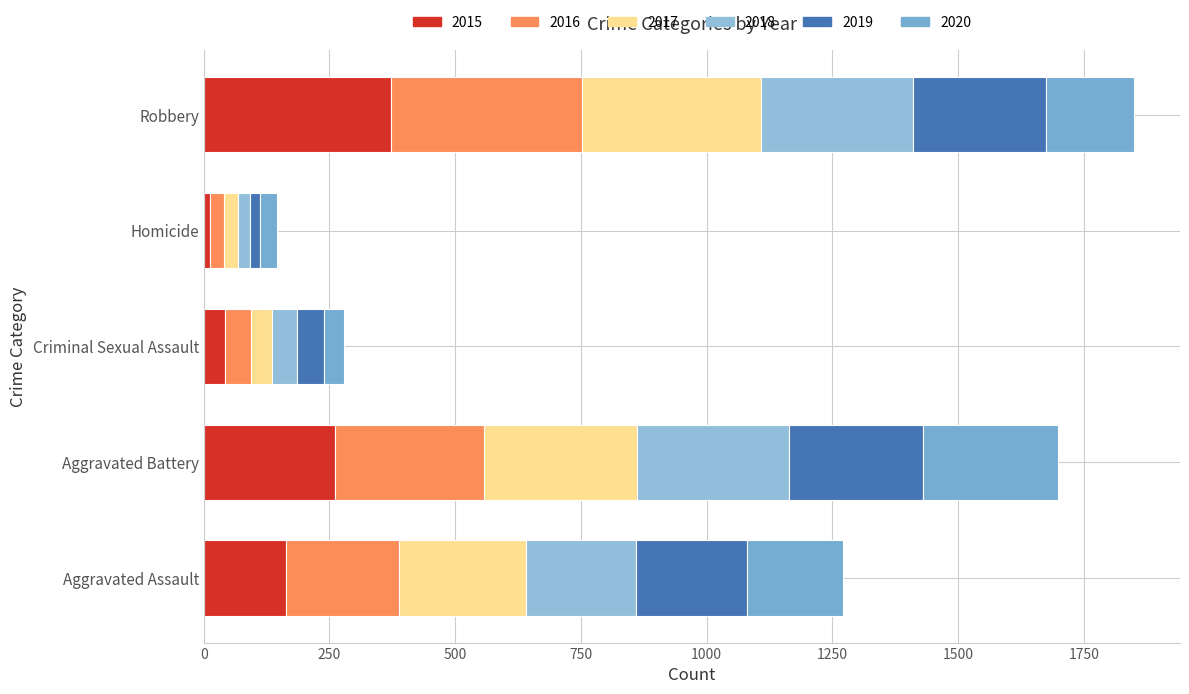

What is the value of the 2017 bar at the 4th from the left?

27